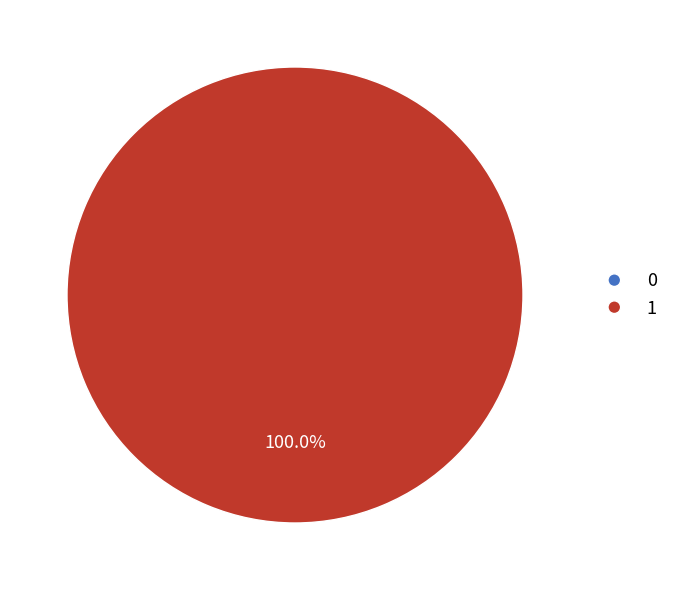

How much of the chart is everything except 0?

100.0%